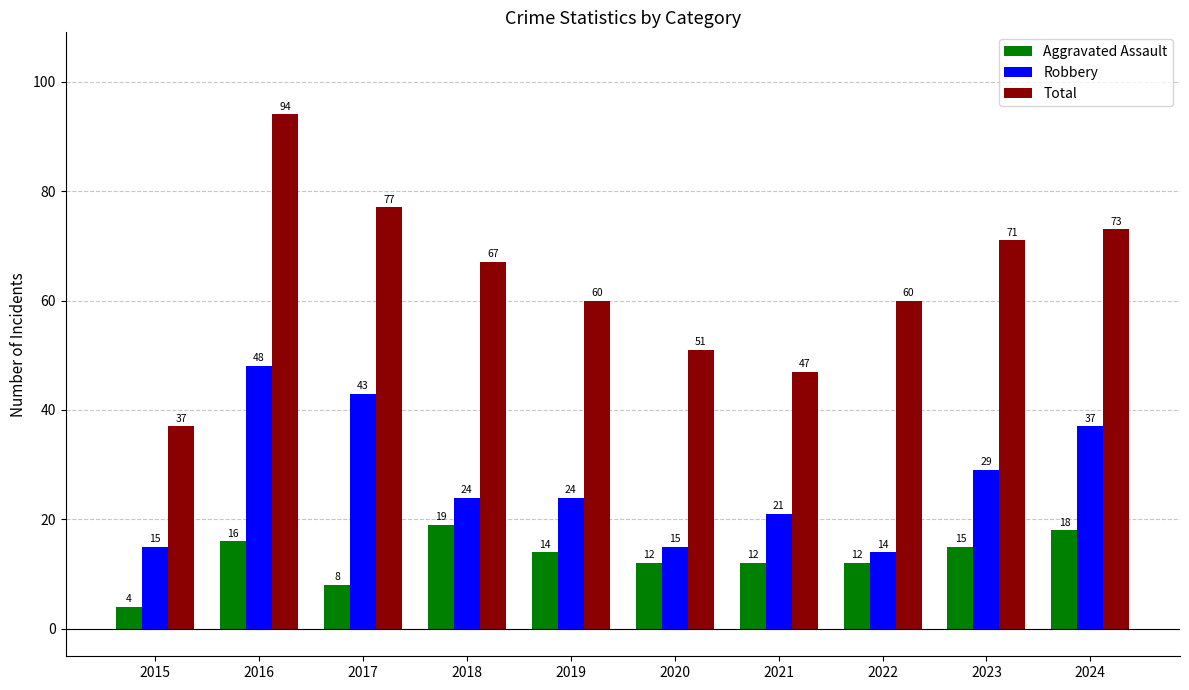

What is the sum of the Total values at 2018 and 2020?

118